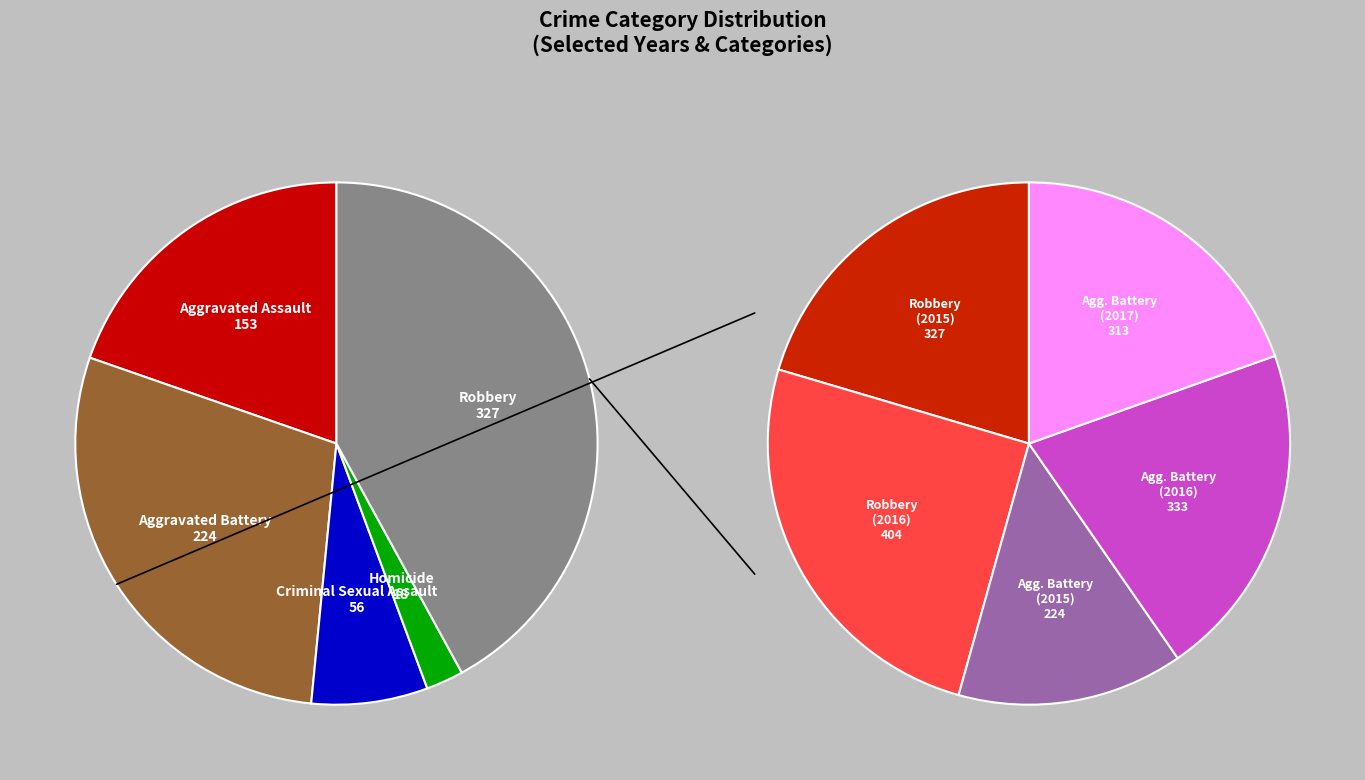

Do Aggravated Battery and Homicide together represent more than half of the pie?

No